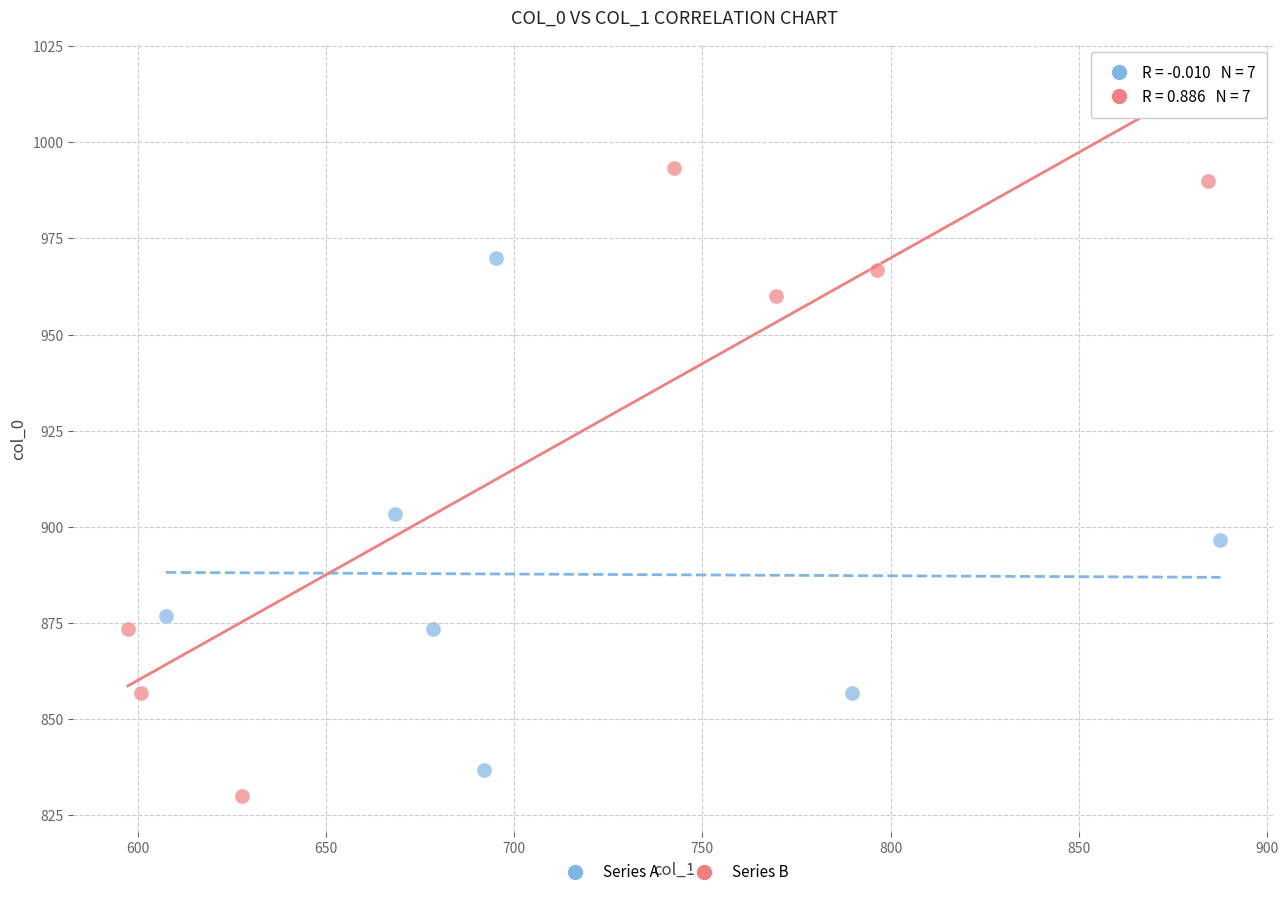

Which series has the largest Y range (max minus min)?

Series B